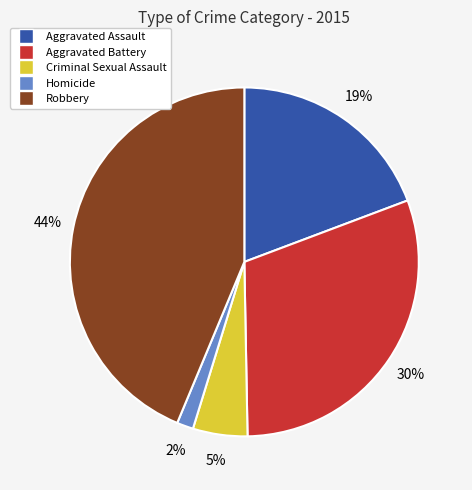

The Aggravated Assault slice represents 19% of the pie. True or false?

True